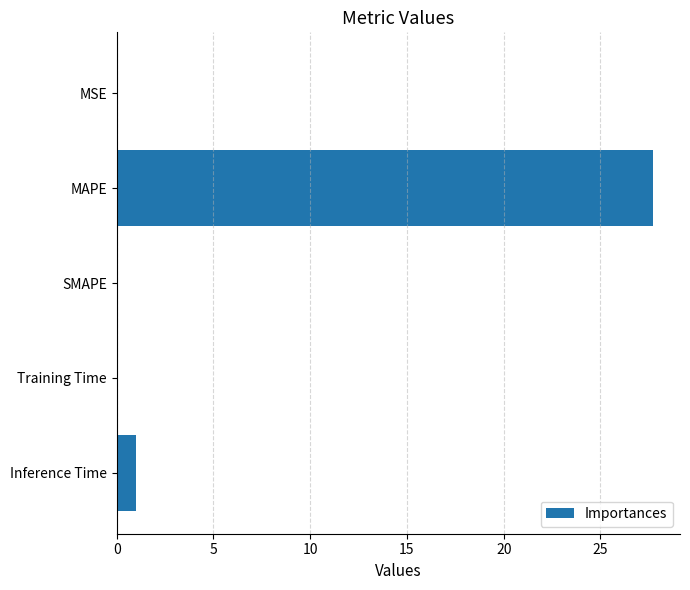

Count the number of categories in the chart.

5